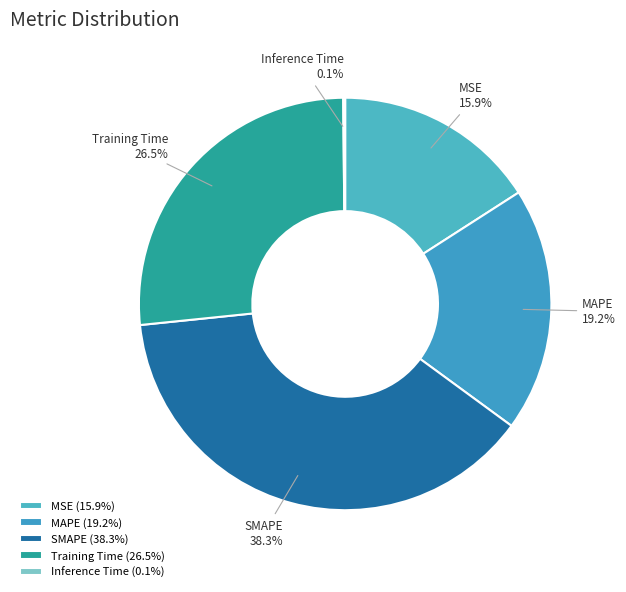

What is the ratio of the value at Training Time to the value at MAPE?

1.4